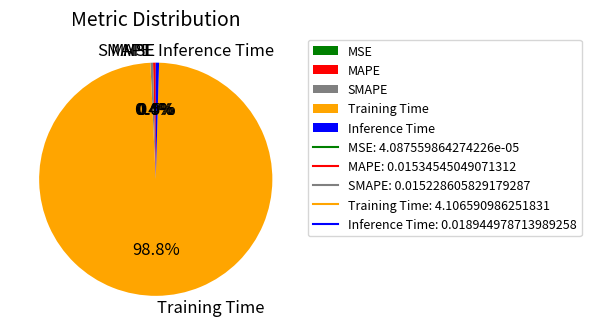

Between Inference Time and Training Time, which is larger?

Training Time